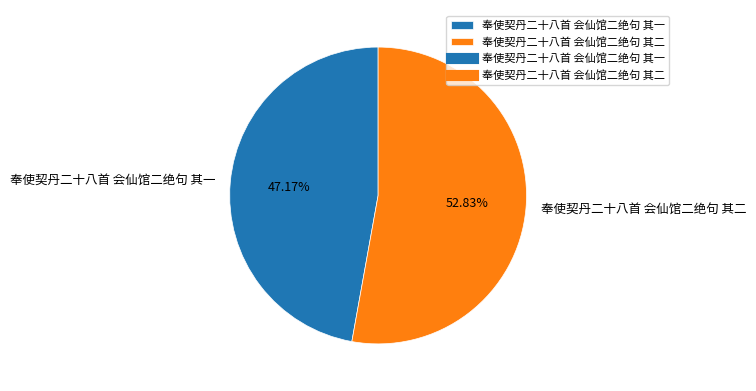

How many slices are in this pie chart?

2